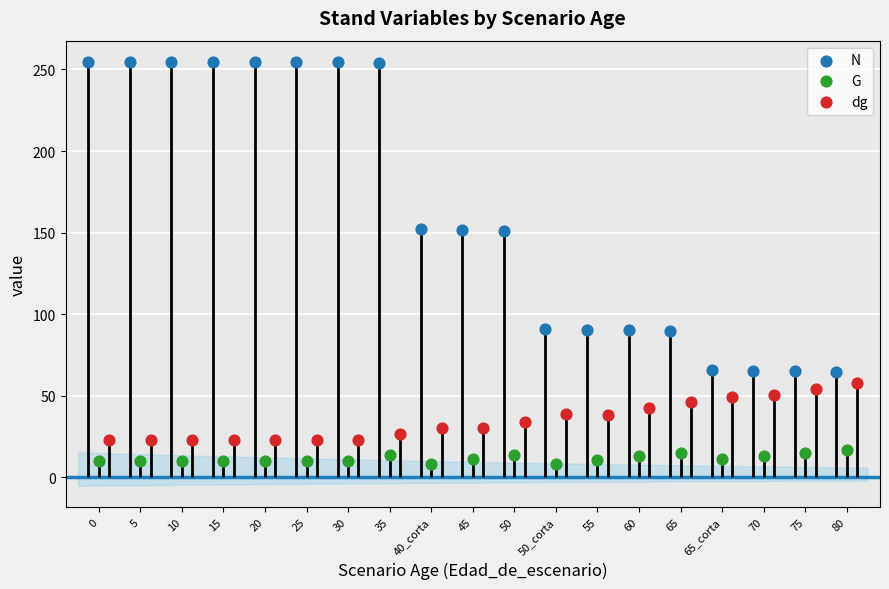

Which series contains the highest Y value?

N